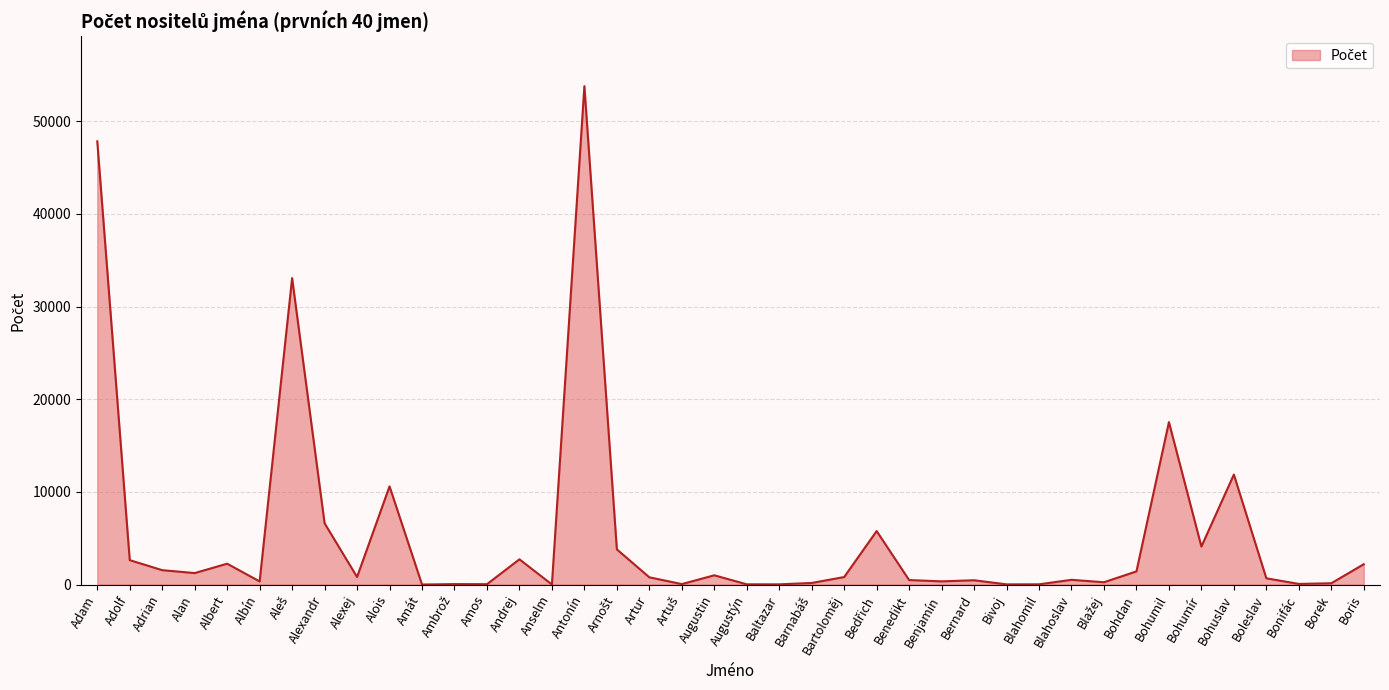

Which label corresponds to the largest value in the chart?

Antonín